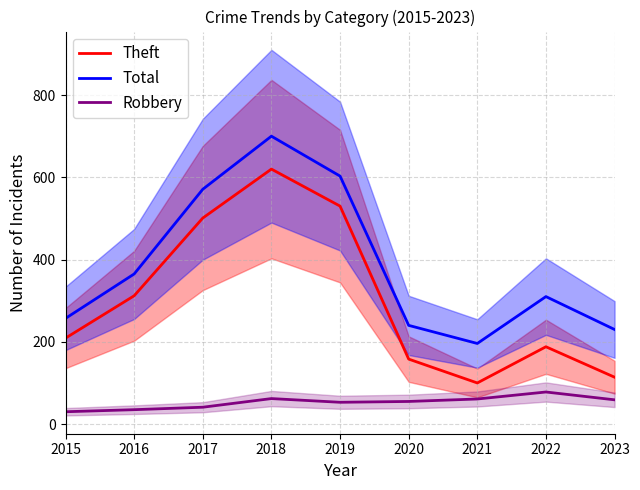

How many data points in Total are less than 310?

4